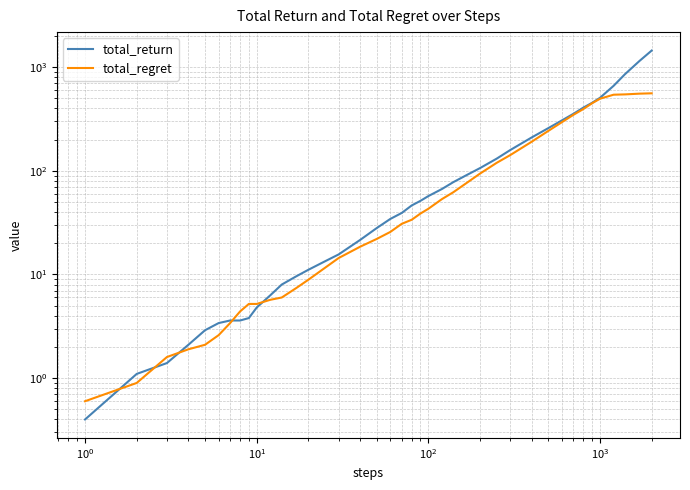

Which series has the largest total across all categories?

total_return